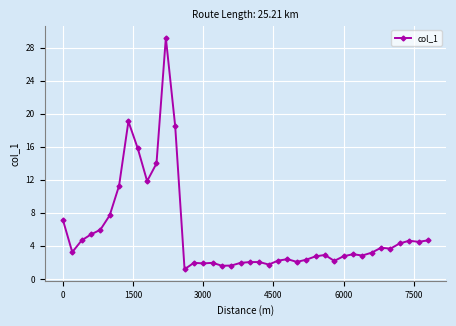

What is the difference between the maximum and minimum values?

28.0